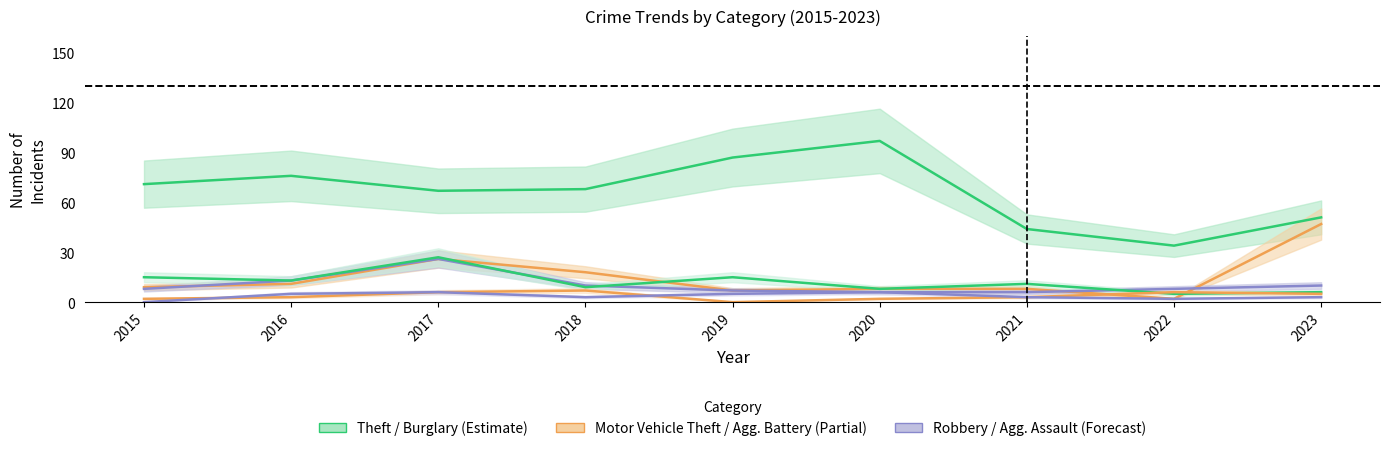

The value of Aggravated Assault at 2019 is 3. True or false?

False